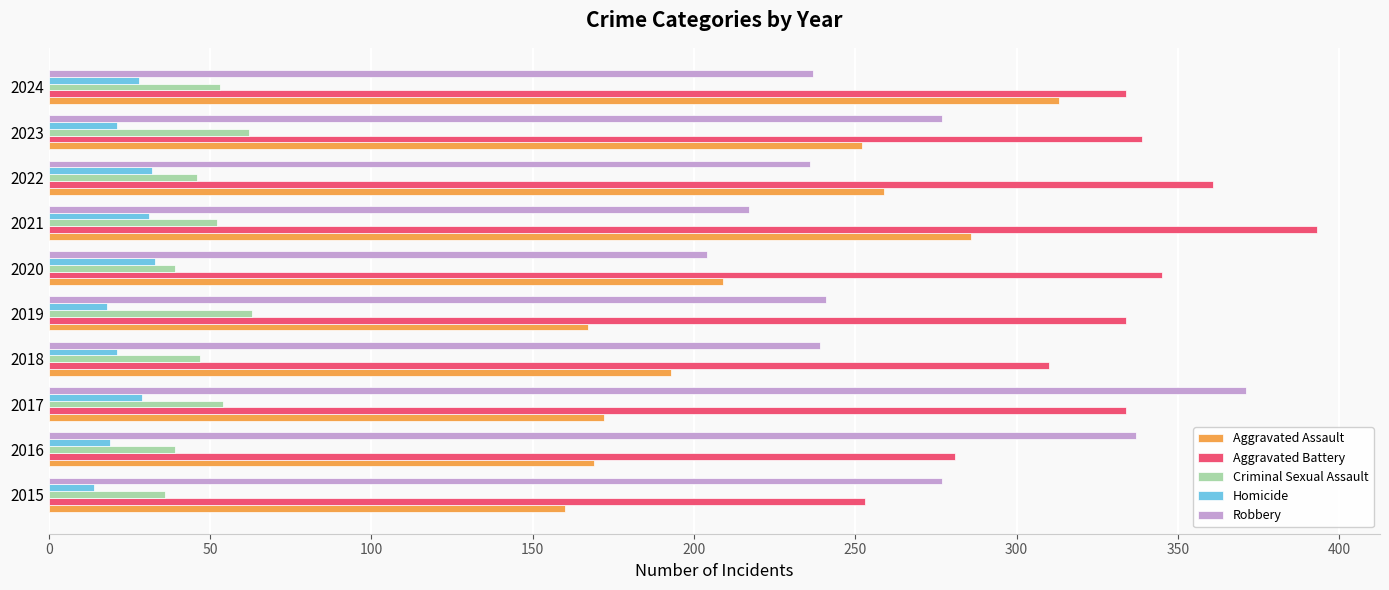

What is the spread (max minus min) of values at 2017?

342